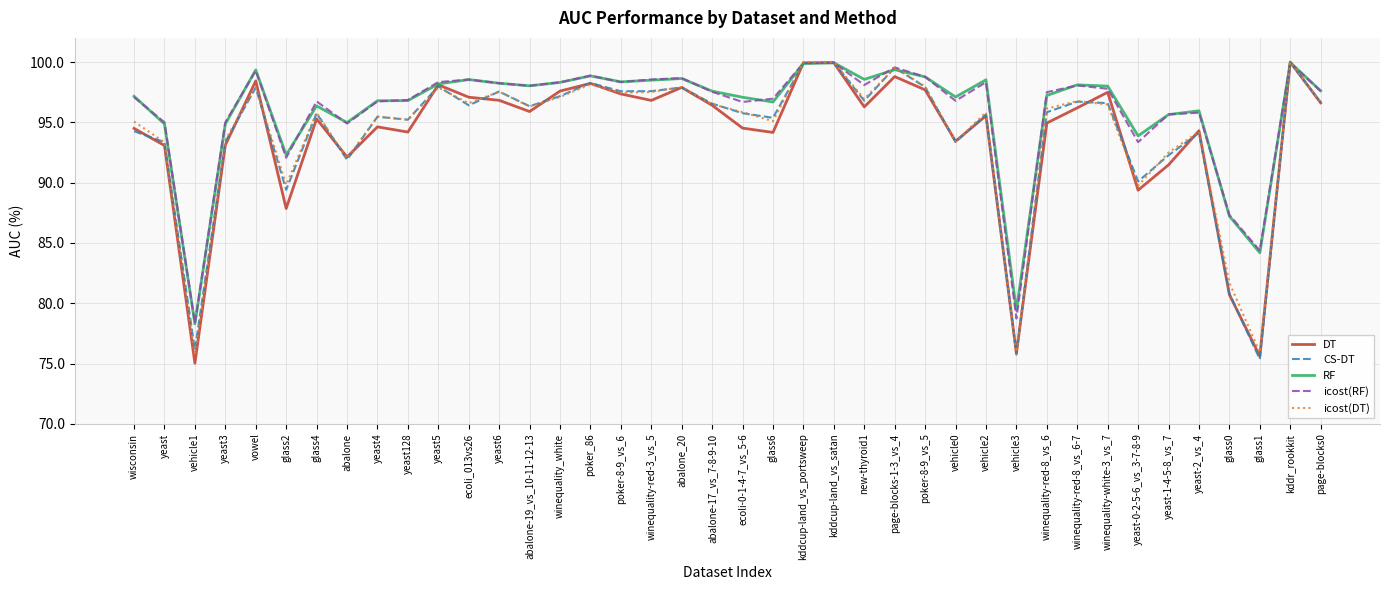

What is the total value across all series at glass0?

417.7